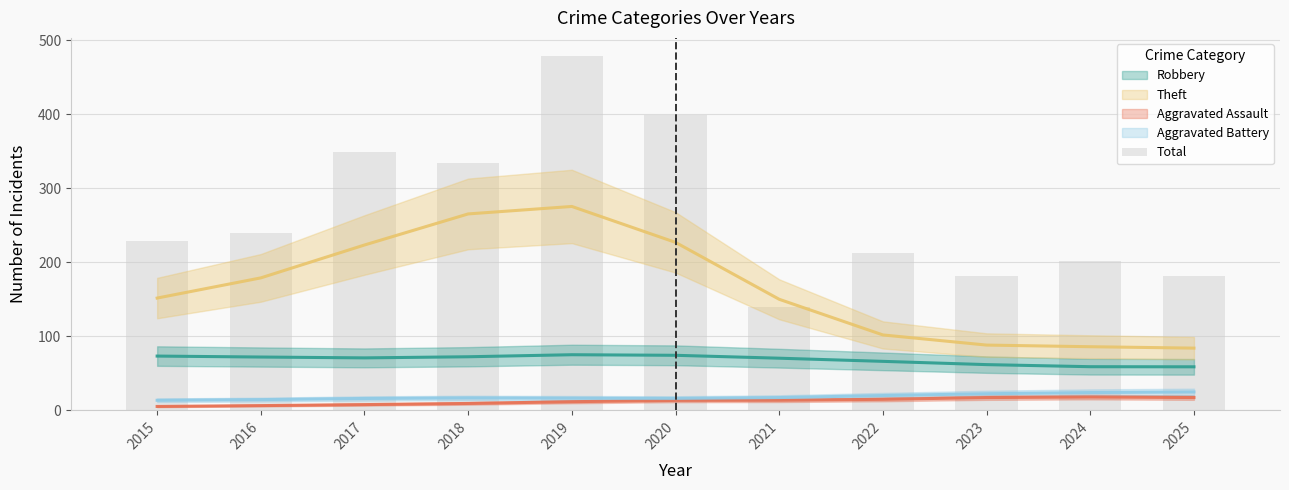

Approximately how many times larger is the value at 2021 compared to 2017?

0.4